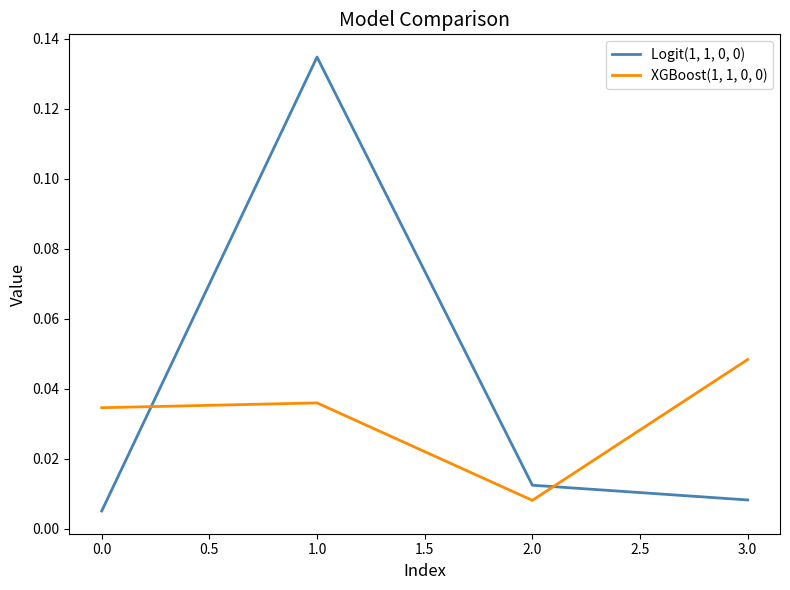

How many XGBoost(1, 1, 0, 0) values are between 0 and 1?

4